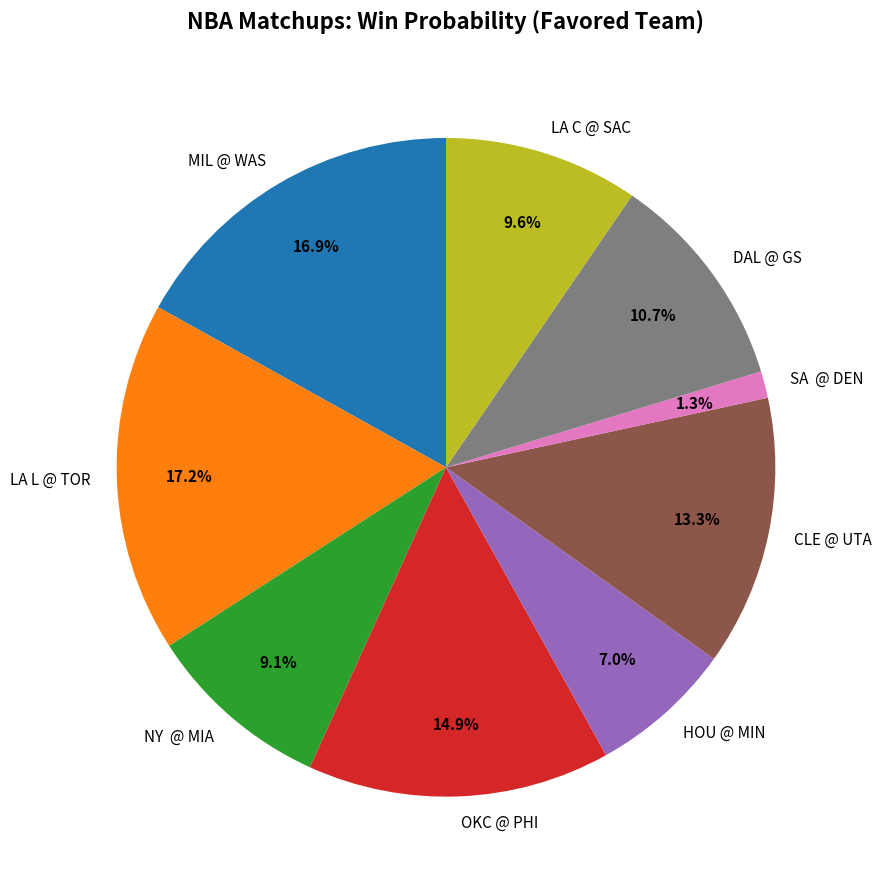

To the nearest percent, what percentage of the pie is CLE @ UTA?

13%